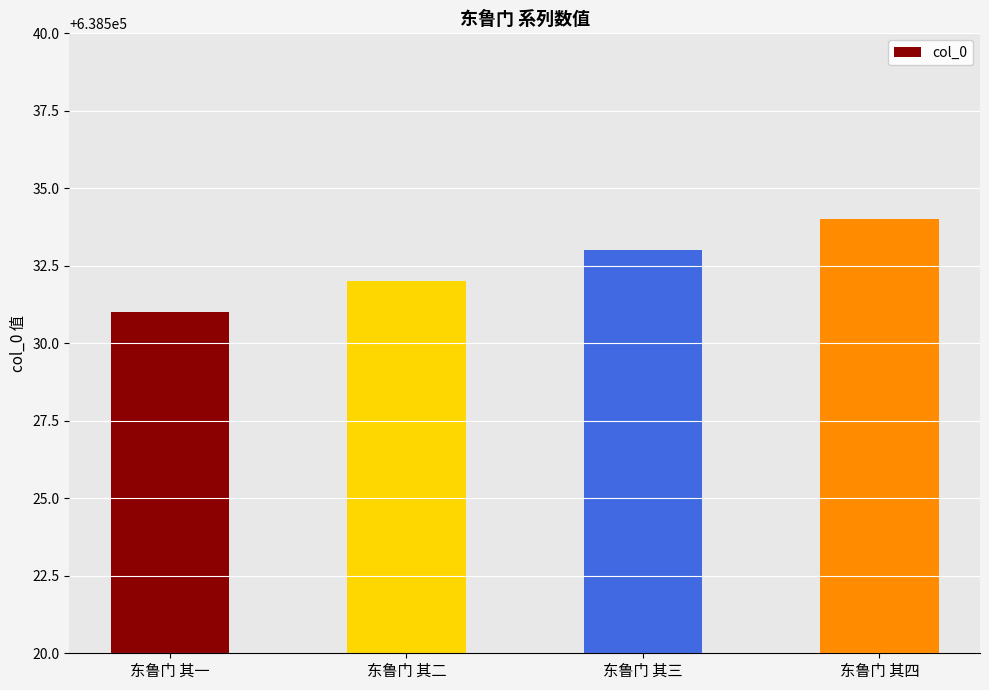

How many data points does each series have?

4